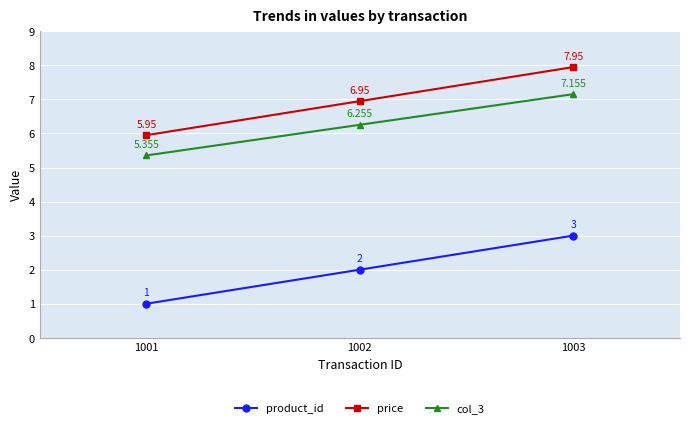

Is this an area chart (filled region under the line)?

No